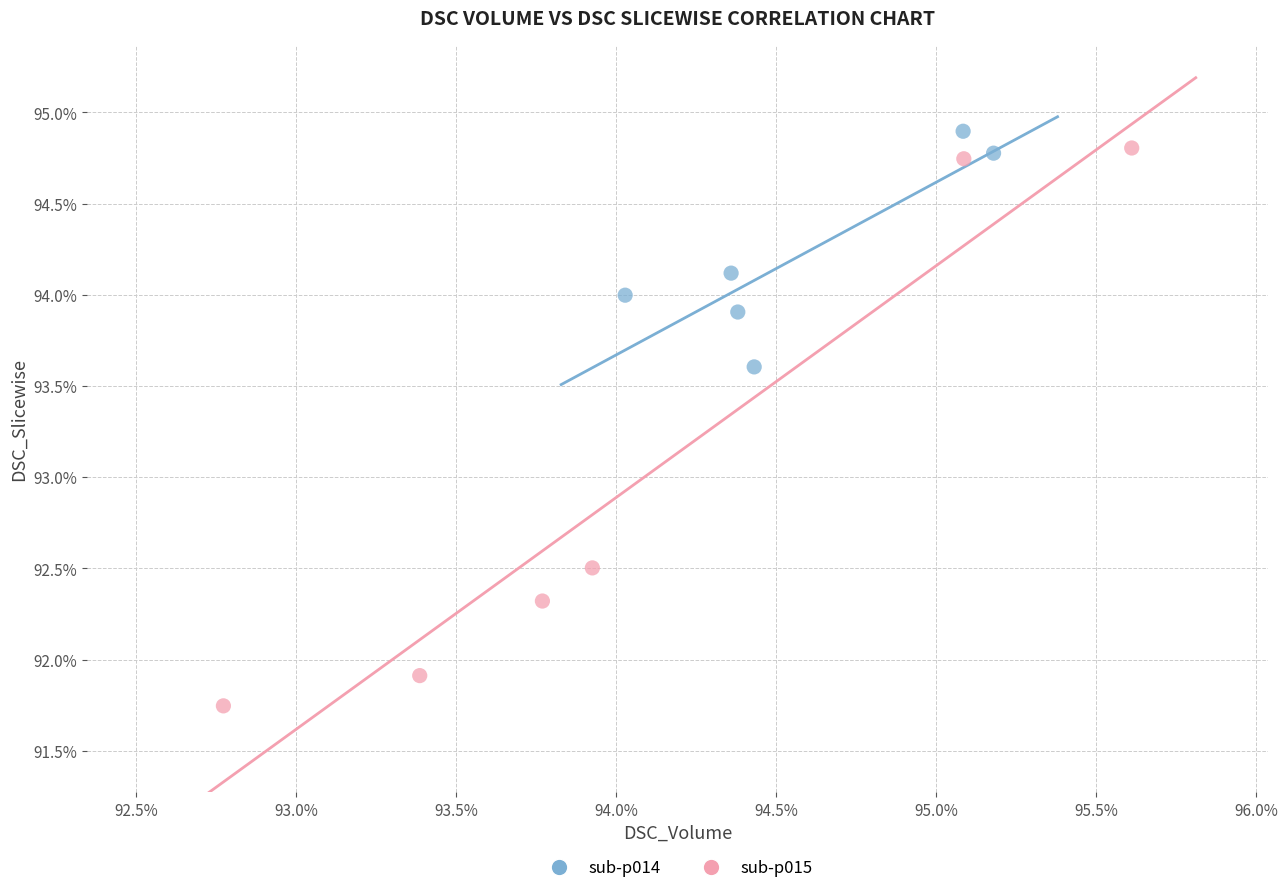

What are all the series names shown in the legend?

sub-p014, sub-p015